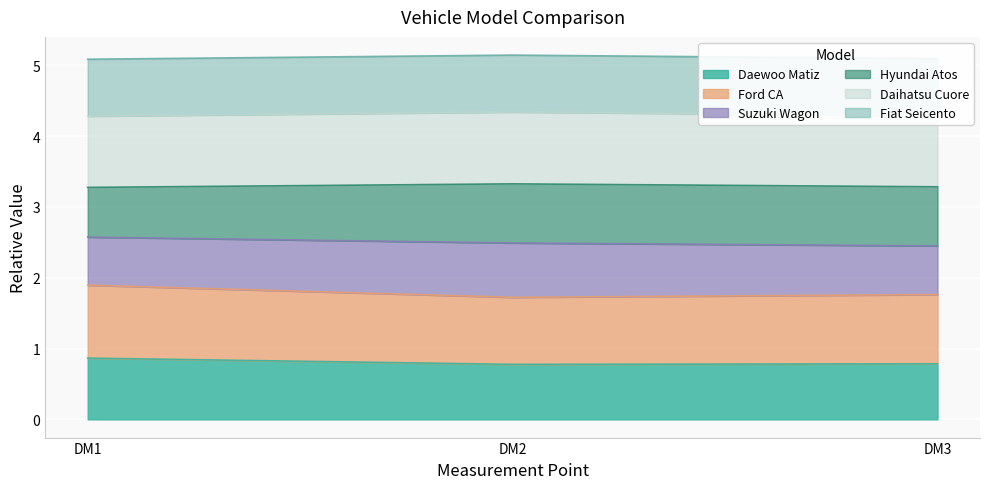

The Daewoo Matiz series shows 0.8 at DM3. True or false?

True